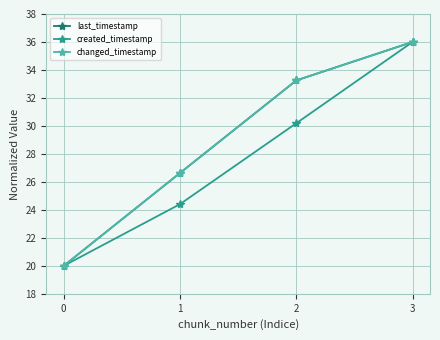

True or false: created_timestamp and changed_timestamp cross at least once.

False